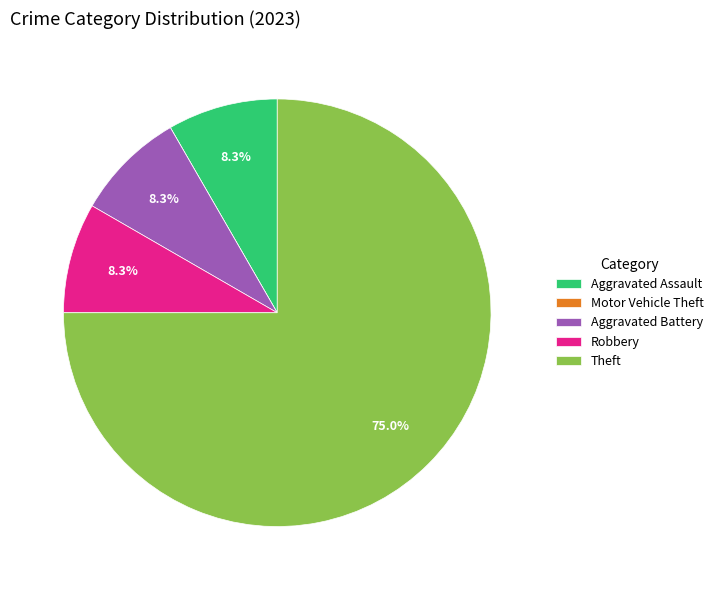

To the nearest percent, what portion does Aggravated Battery represent?

8%